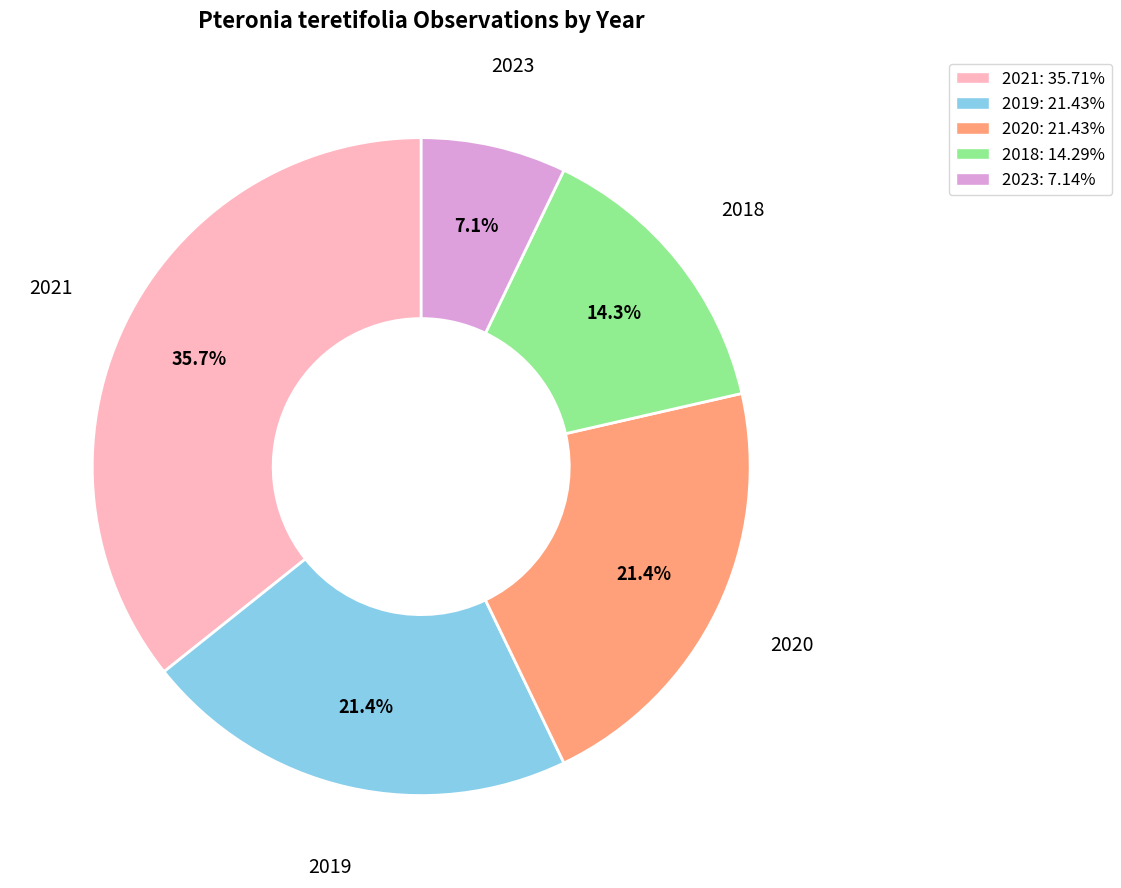

How many segments does this pie chart have?

5